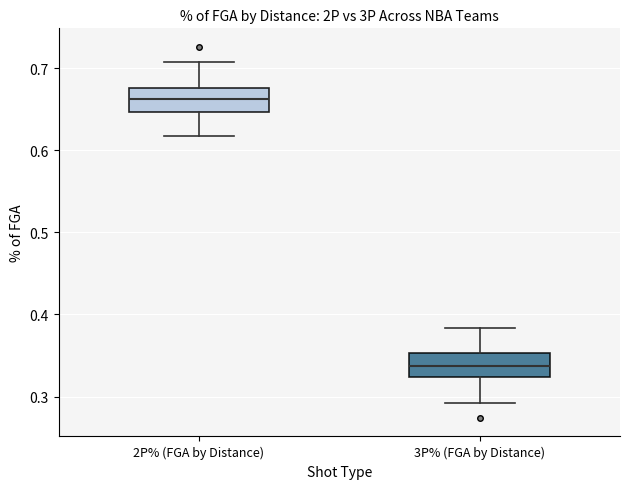

Reading left to right, transcribe this box plot: for each box, give where its median line is, the range the box spans, and where its two whiskers end, as read against the y-axis. The values are not printed on the chart, so give them approximately, as read against the axis.

2P% (FGA by Distance): median 0.66, box 0.65 to 0.68, whiskers 0.62 to 0.71
3P% (FGA by Distance): median 0.34, box 0.32 to 0.35, whiskers 0.29 to 0.38